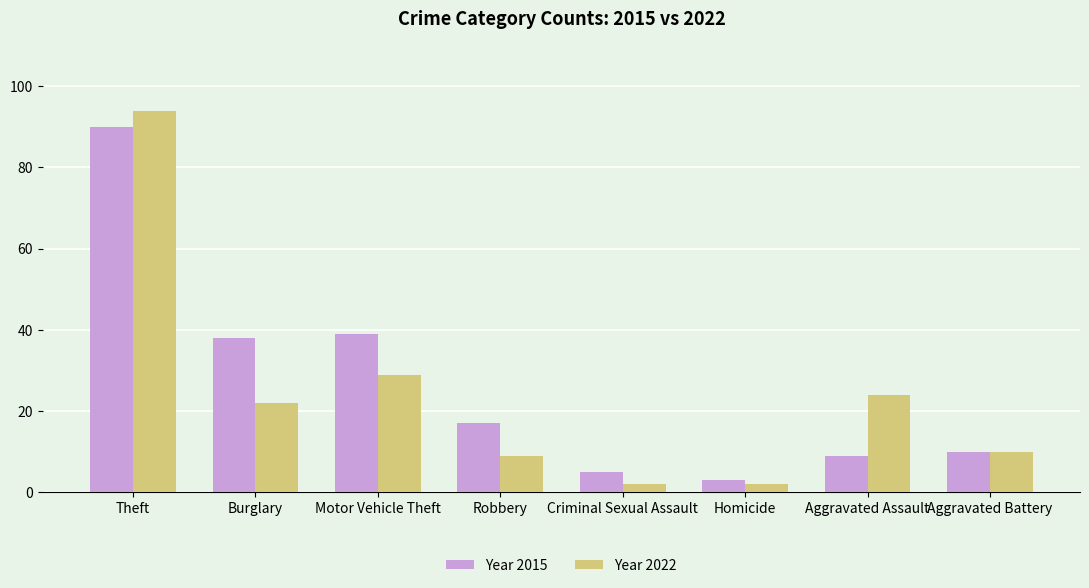

At which category is the sum across all series the highest?

Theft